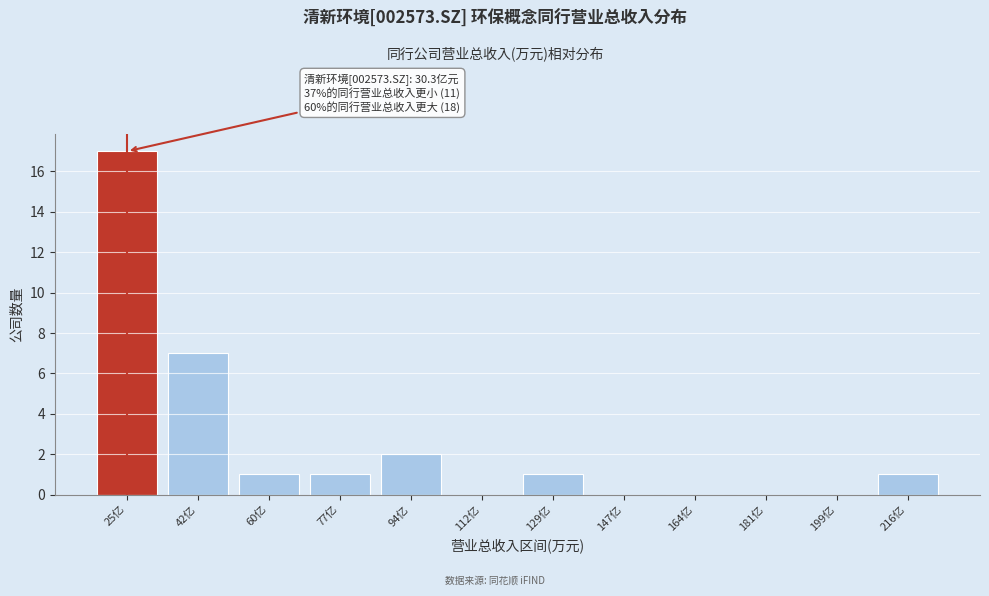

Reading left to right, extract all data points from this chart.

25亿=17	42亿=7	60亿=1	77亿=1	94亿=2	112亿=0	129亿=1	147亿=0	164亿=0	181亿=0	199亿=0	216亿=1